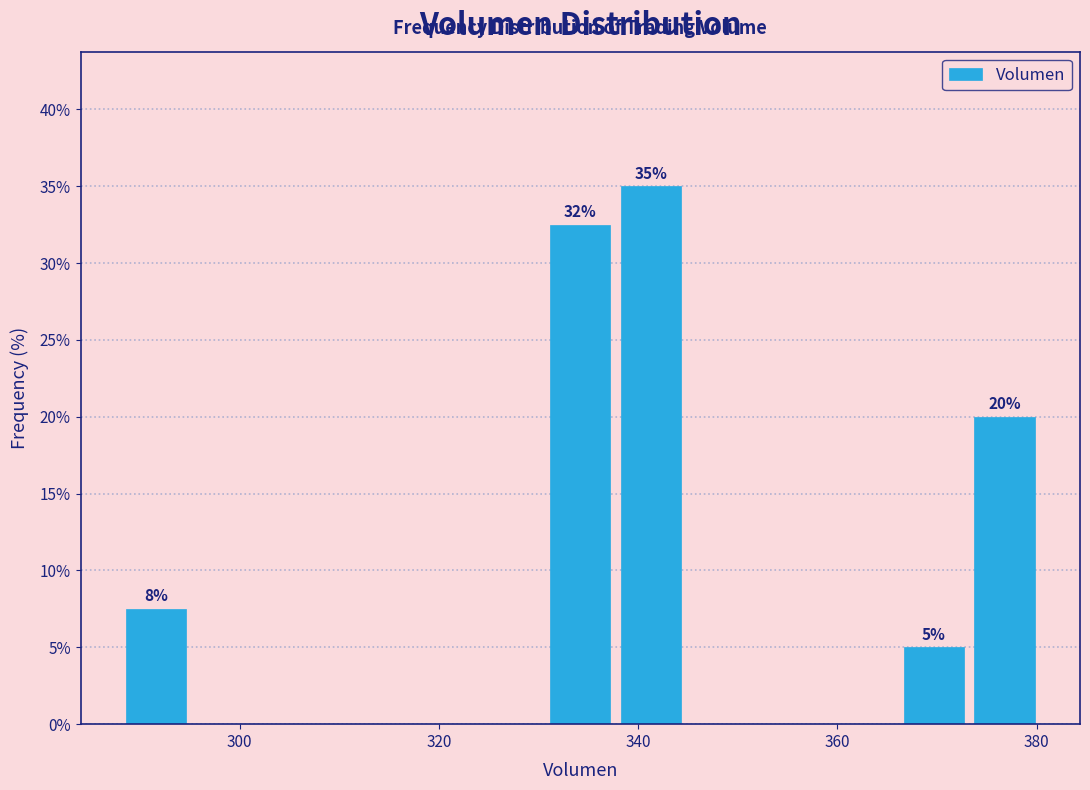

Around what value on the x-axis is the tallest bar? Give the approximate position of its centre, as read against the axis.

342